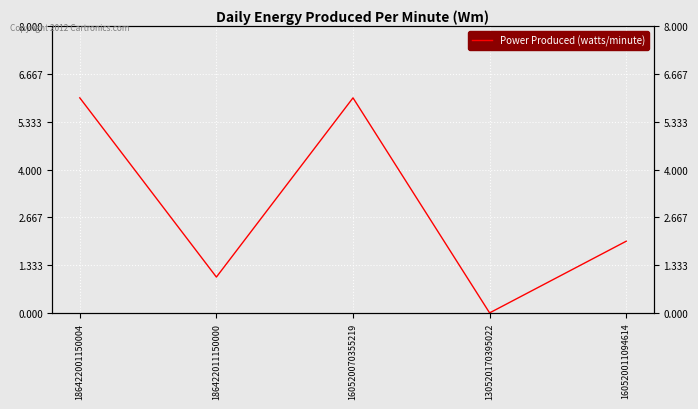

Is it true that the value at 160520070355219 is 6?

True